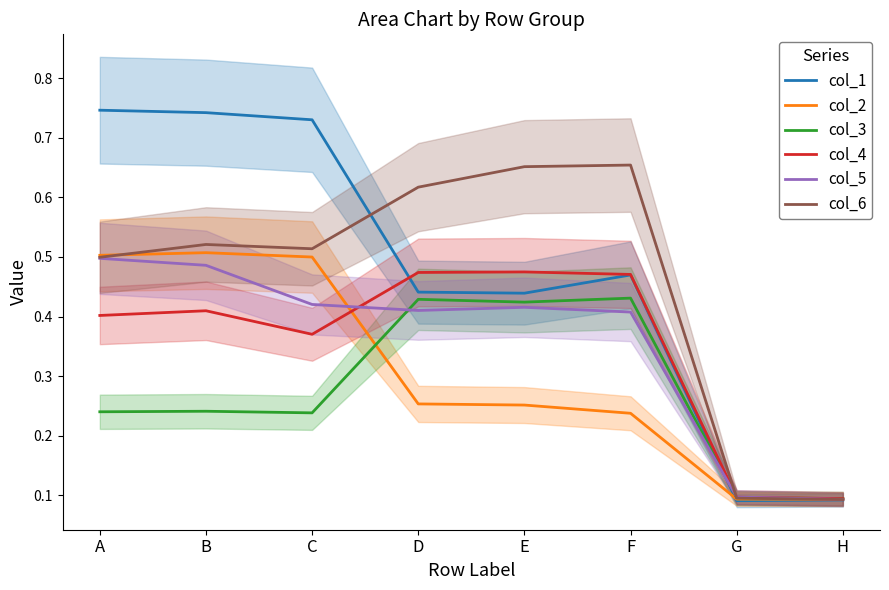

The col_2 series shows 0.2 at B. True or false?

False